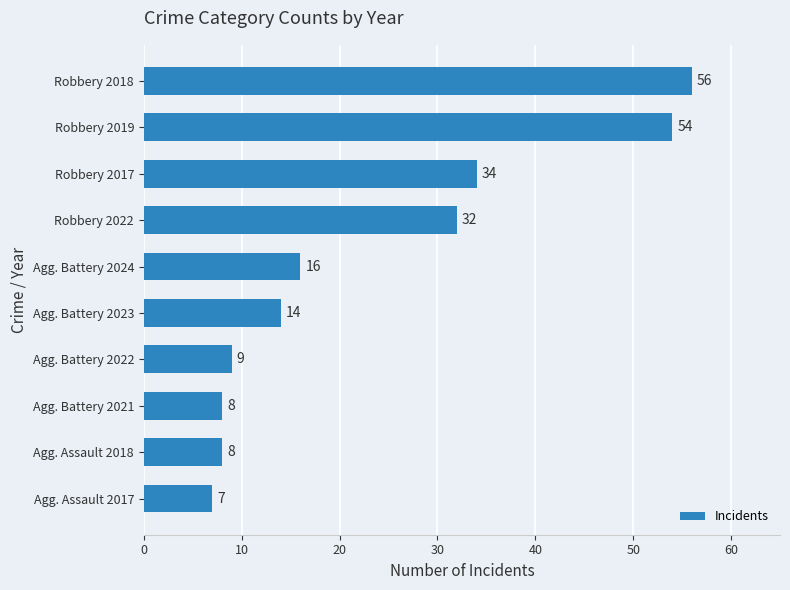

What is the change in value from Robbery 2017 to Robbery 2018?

+22